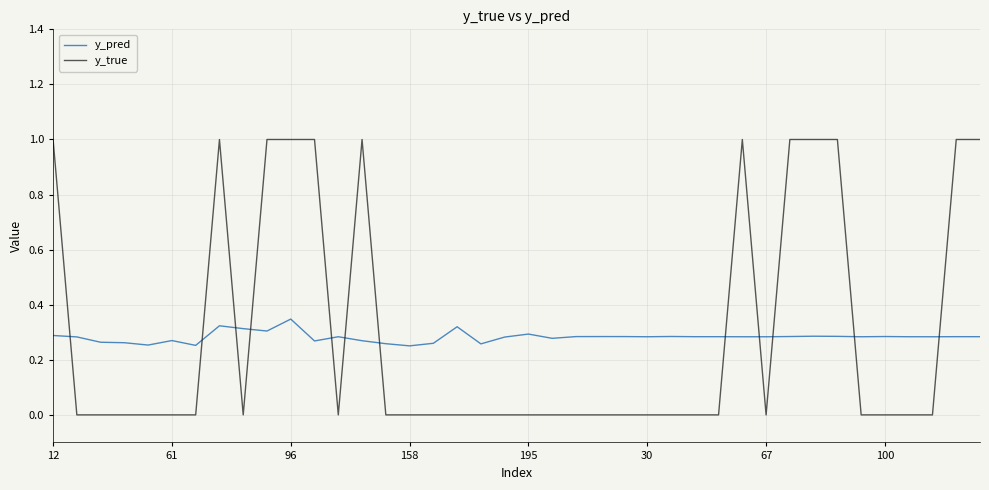

True or false: y_true and y_pred intersect in this chart.

True